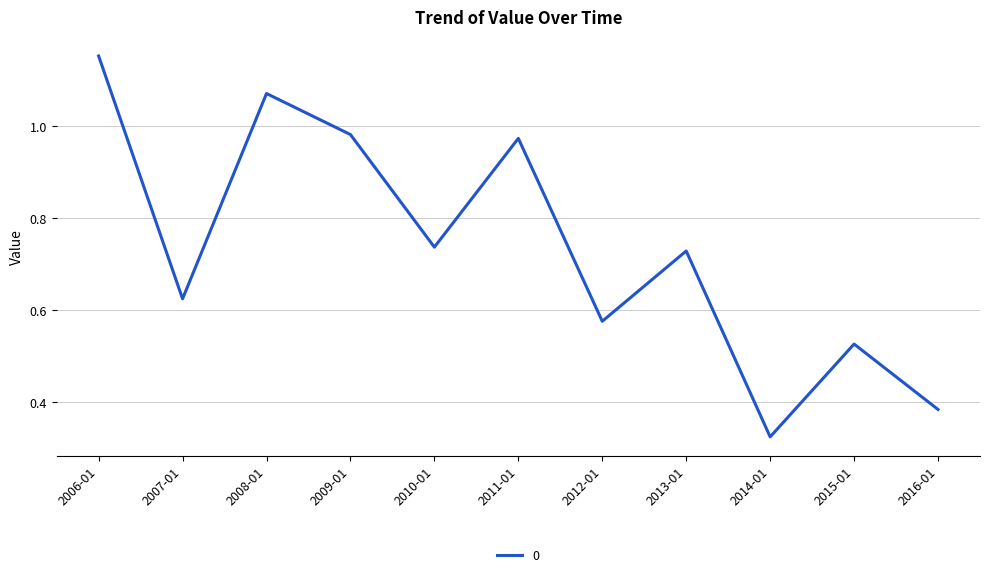

List the labels in order of value, largest first.

2006-01, 2008-01, 2009-01, 2011-01, 2010-01, 2013-01, 2007-01, 2012-01, 2015-01, 2016-01, 2014-01